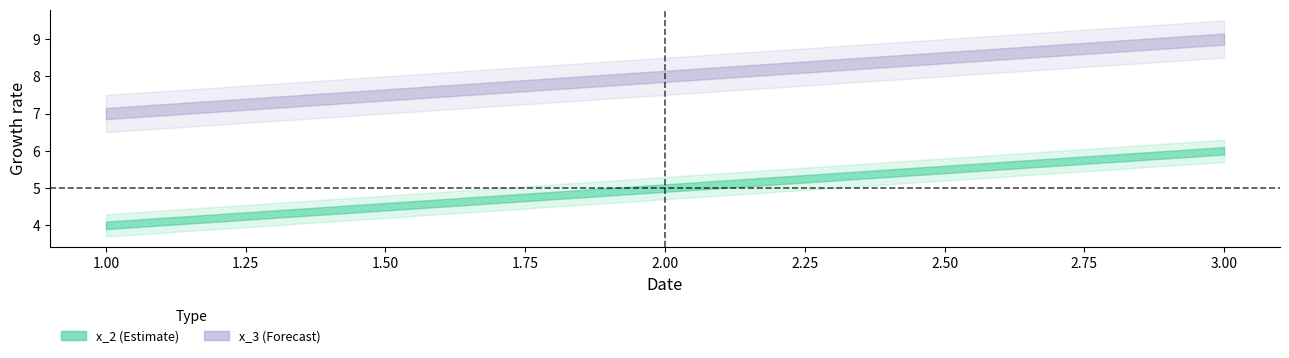

What is the average value of the x_2 series?

5